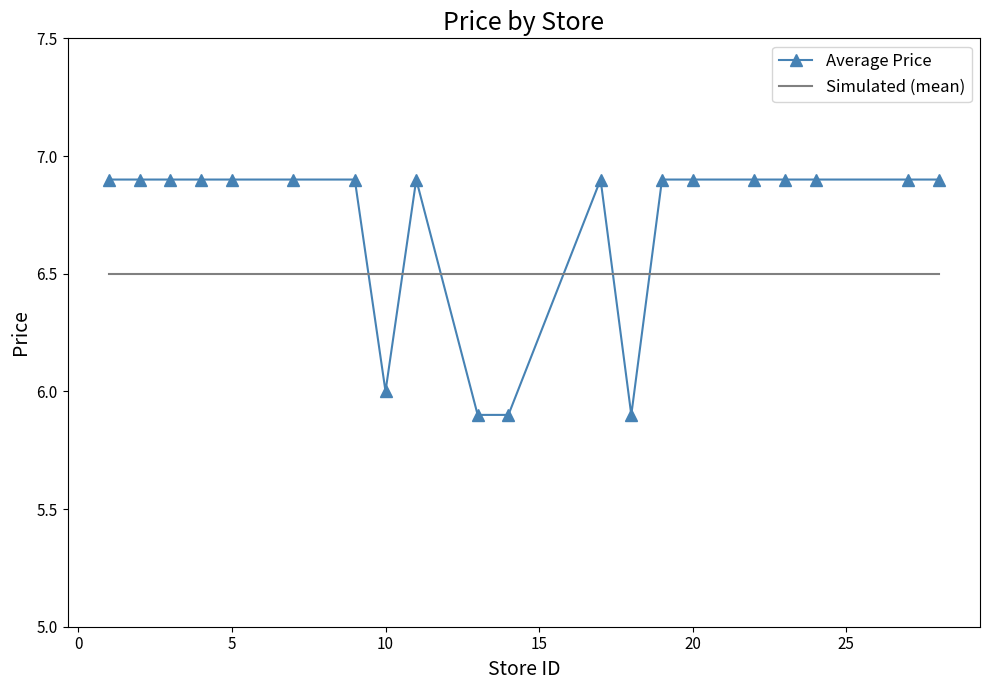

Which series has the widest spread of values?

Average Price